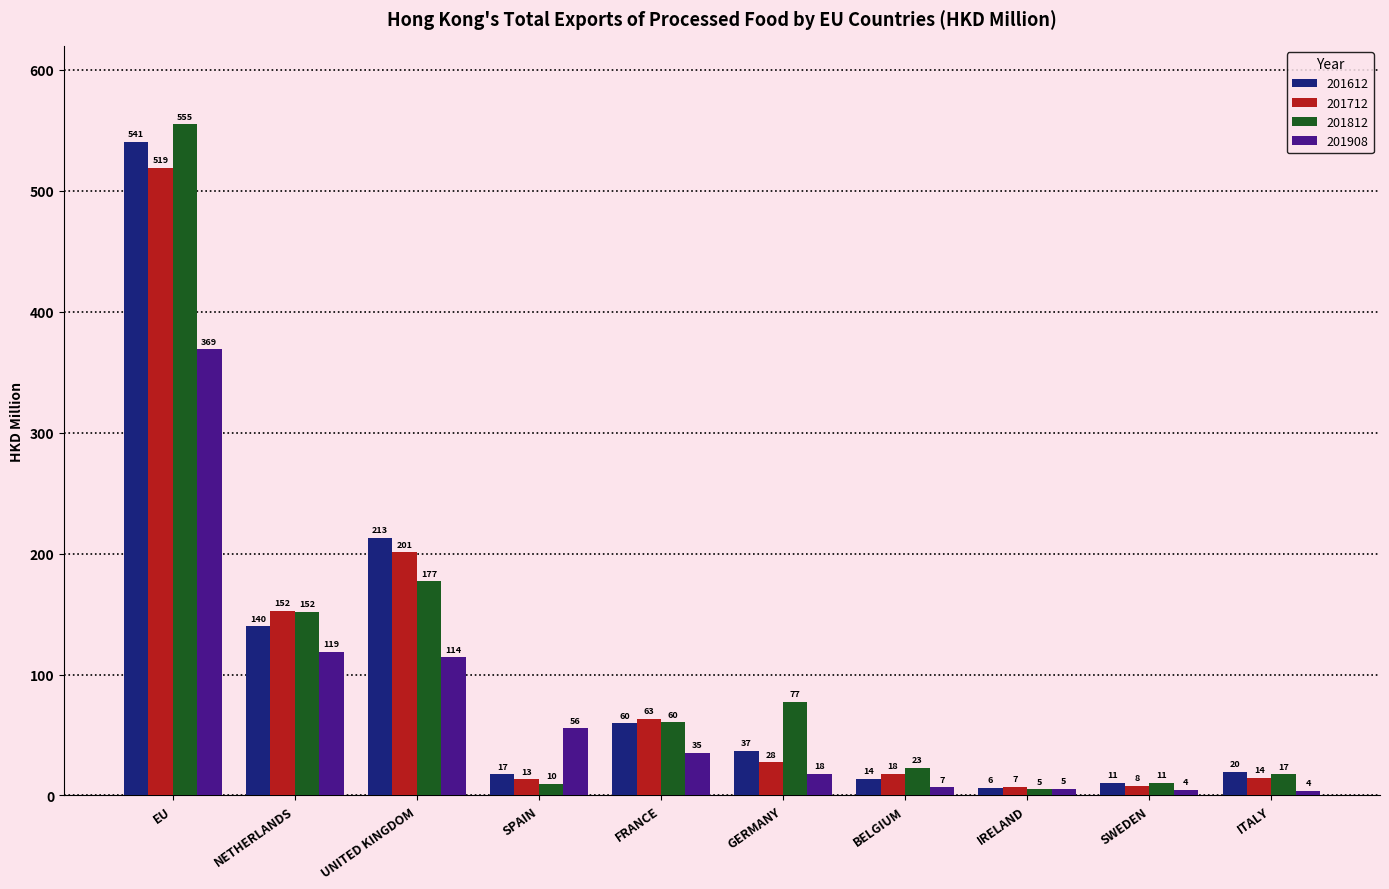

What are all the series names shown in the legend?

201612, 201712, 201812, 201908